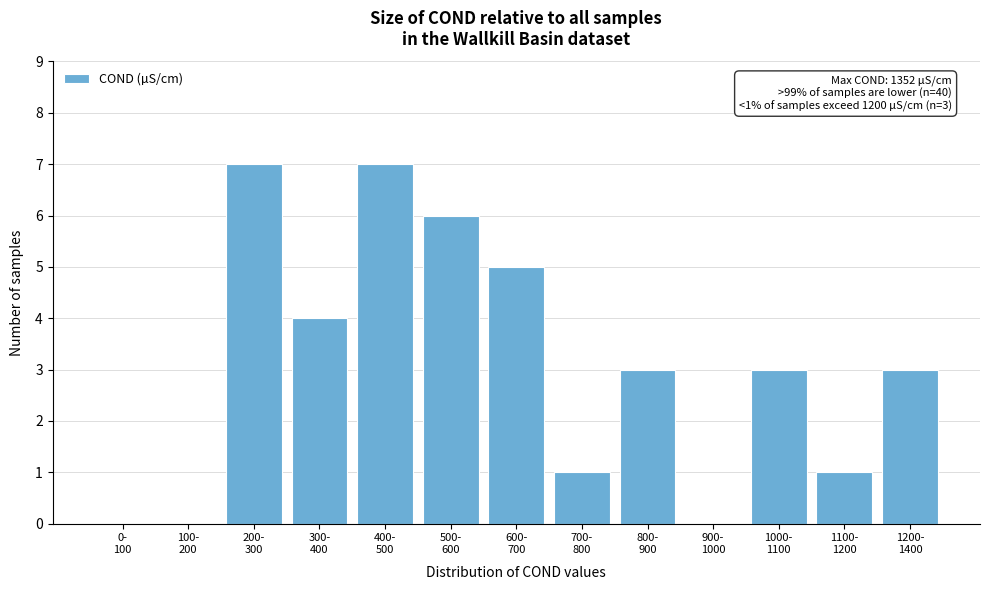

What is the sum of all values?

40